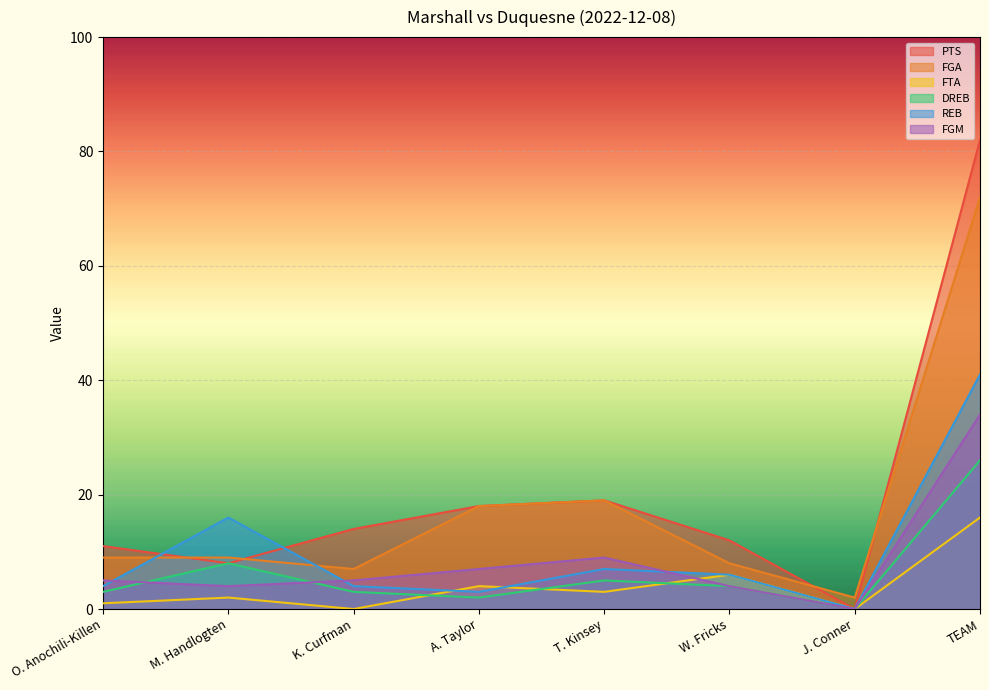

How many lines are shown in the chart?

6